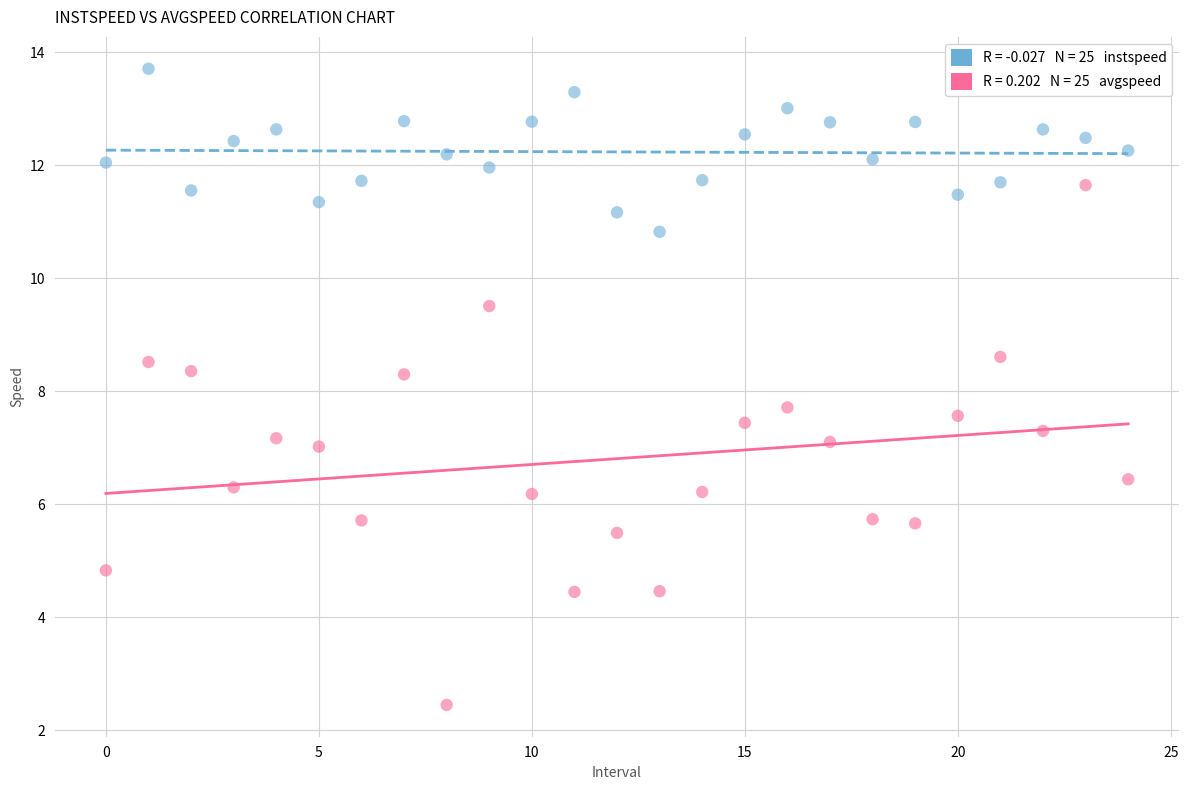

Across all data points, what is the range of Y values (max minus min)?

11.3